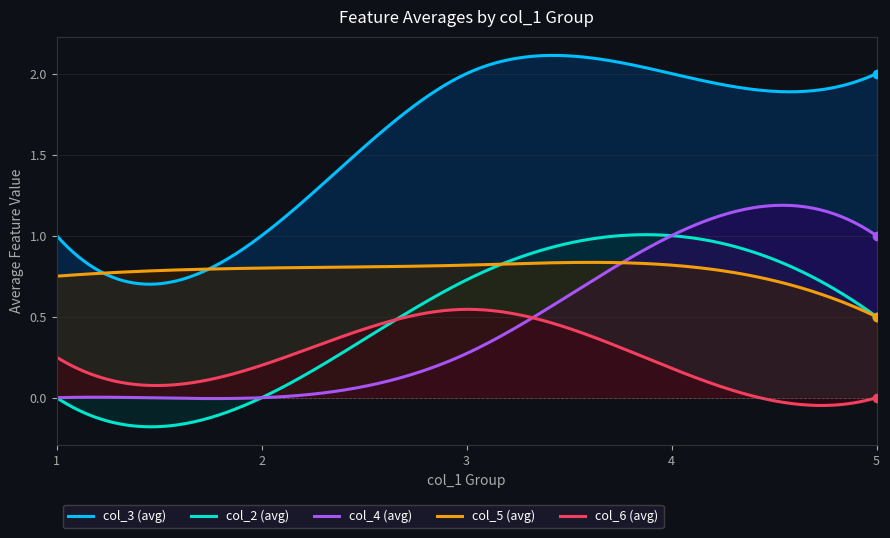

Which series has the widest spread of values?

col_3 (avg)